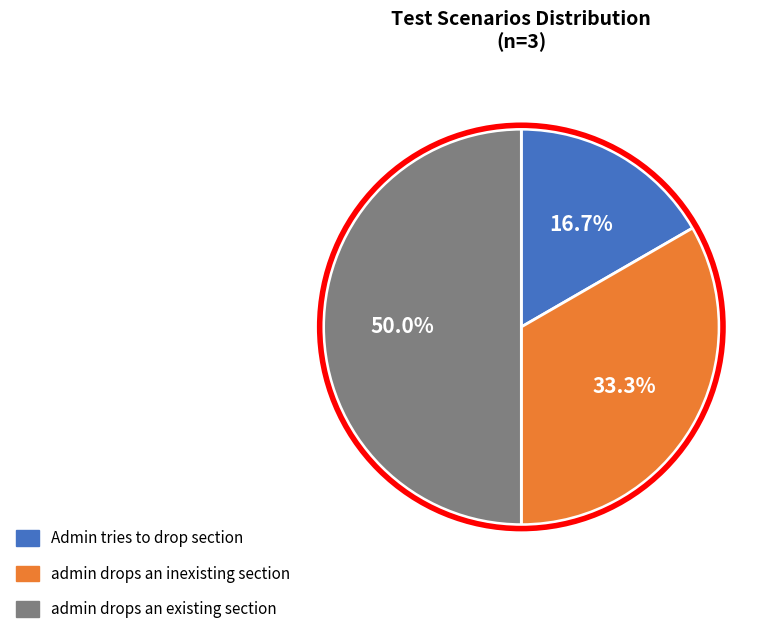

How many slices are in this pie chart?

3